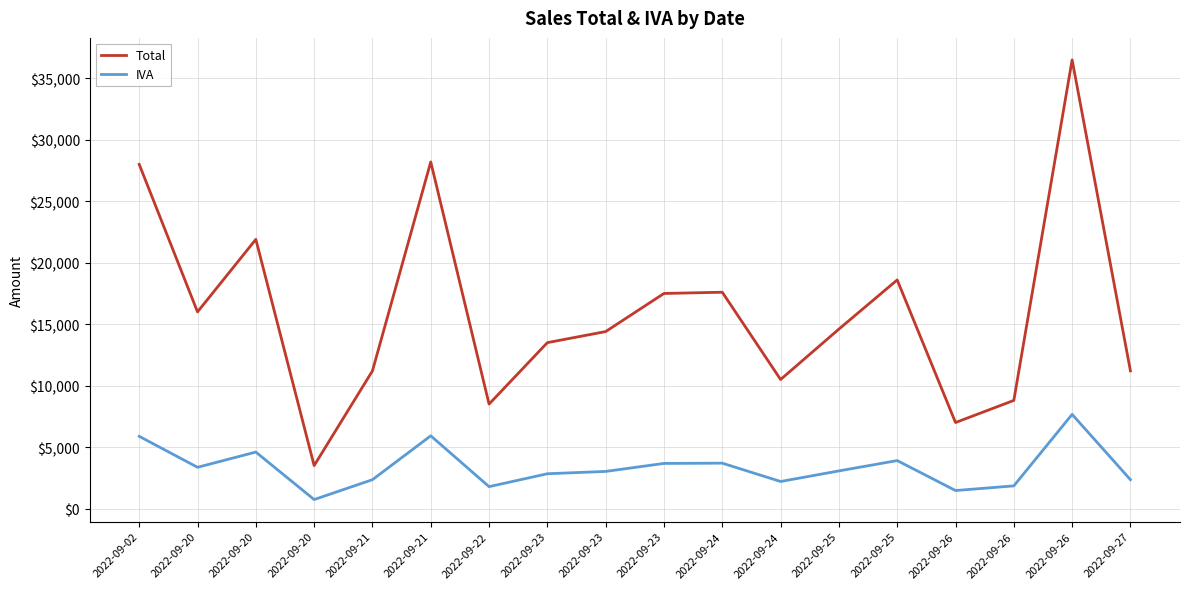

What are all the series names shown in the legend?

Total, IVA